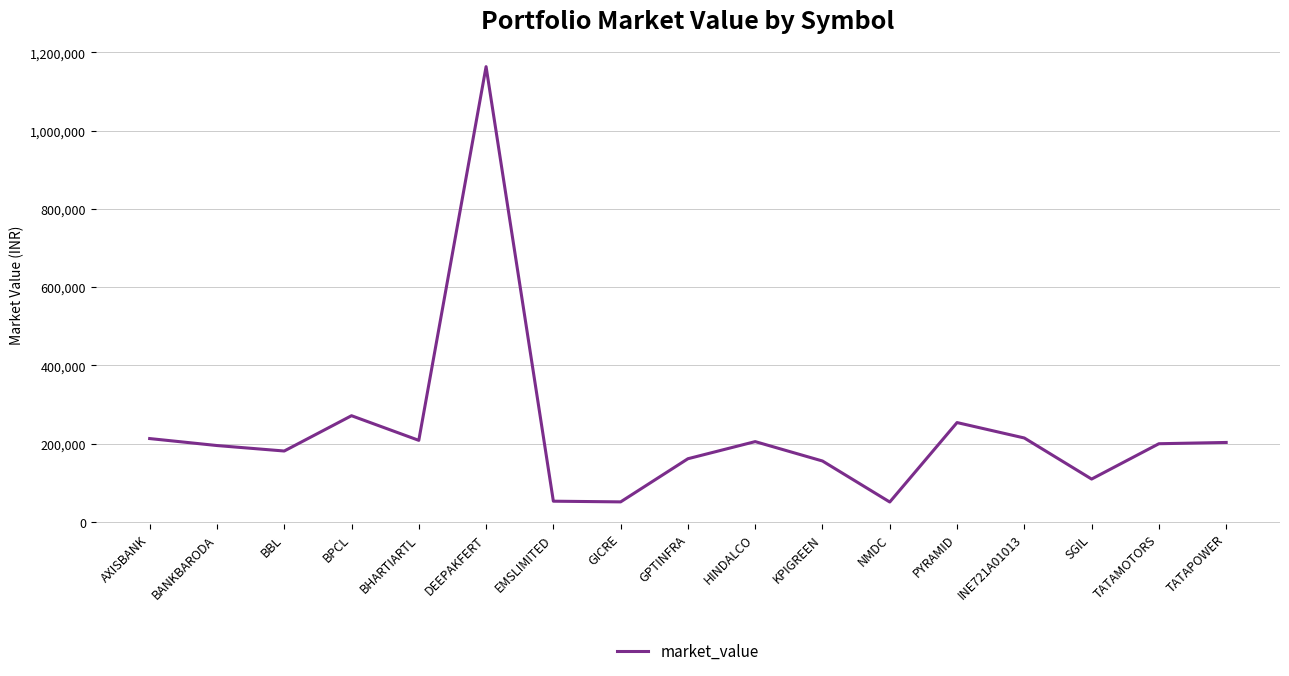

What is the ratio of the value at TATAMOTORS to the value at NMDC?

3.9